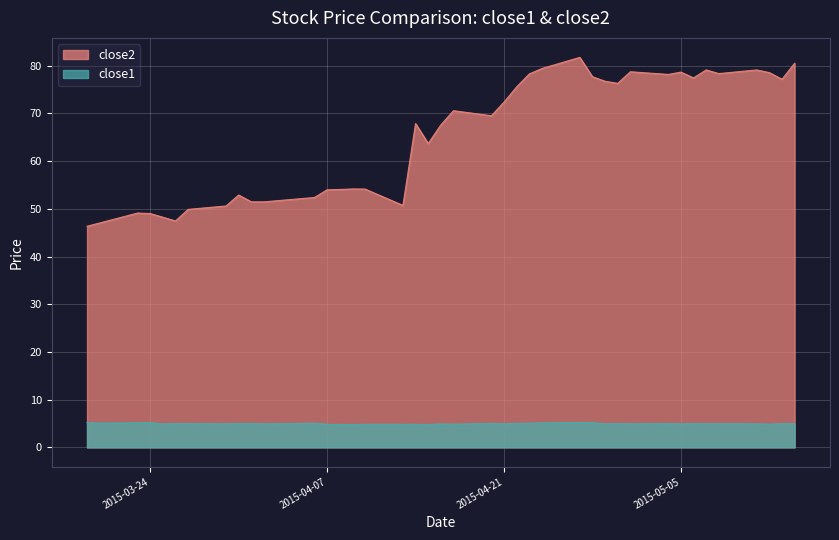

What are all the series names shown in the legend?

close2, close1